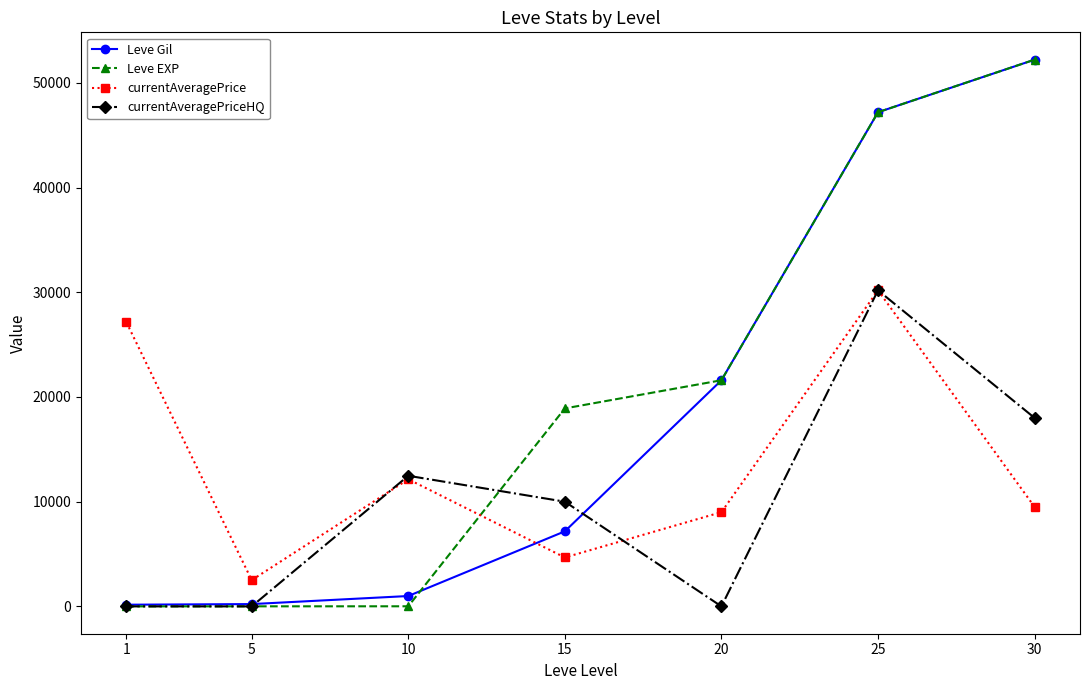

Where do currentAveragePrice and Leve EXP first cross each other?

10 and 15